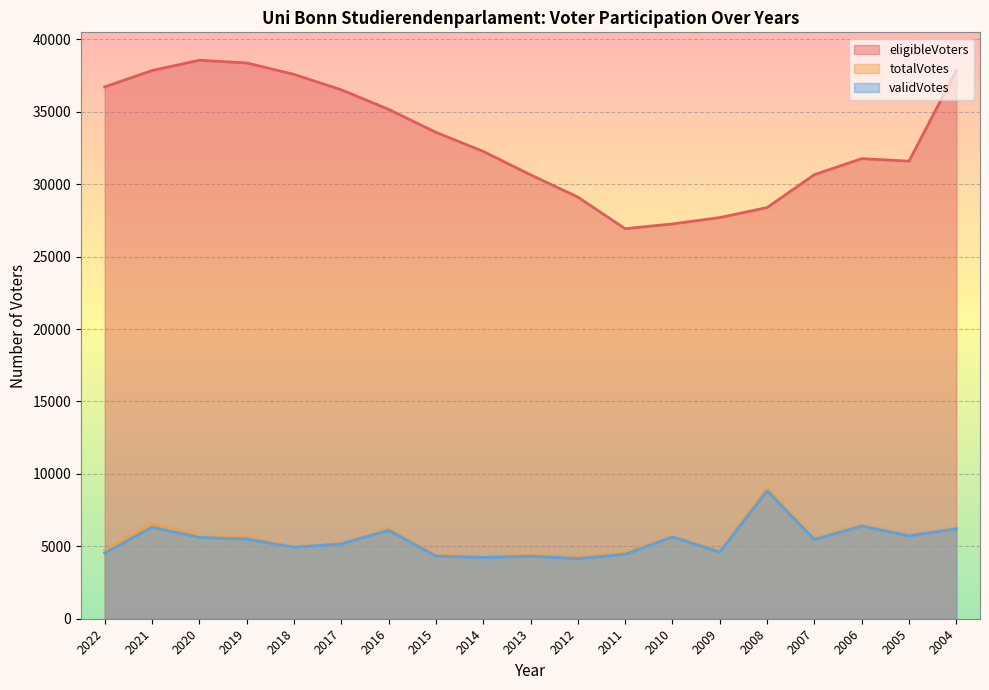

True or false: eligibleVoters and validVotes intersect in this chart.

False